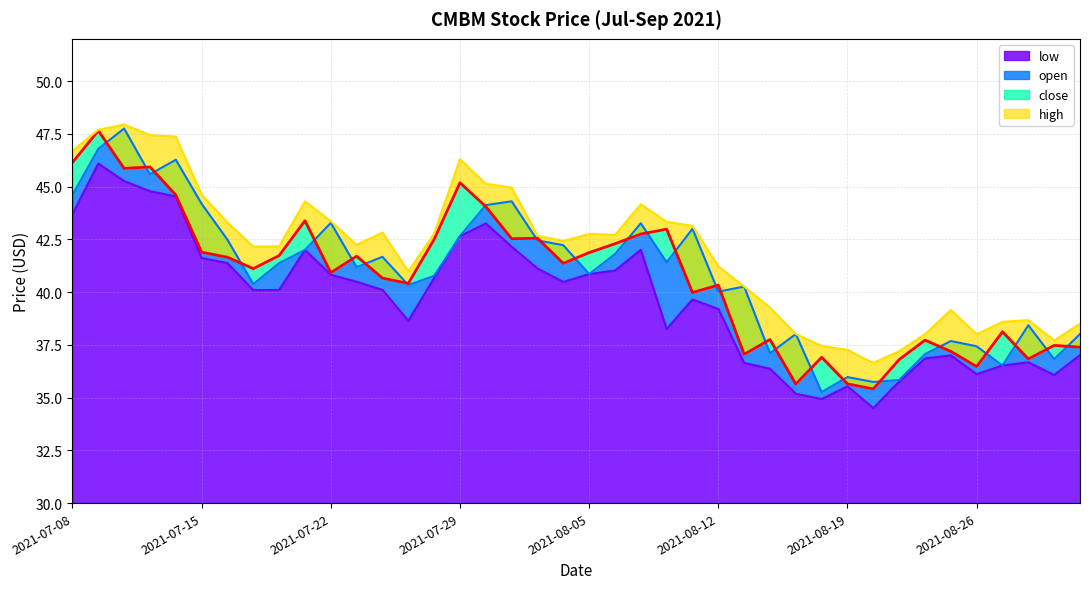

At how many categories does at least one series exceed 42?

24